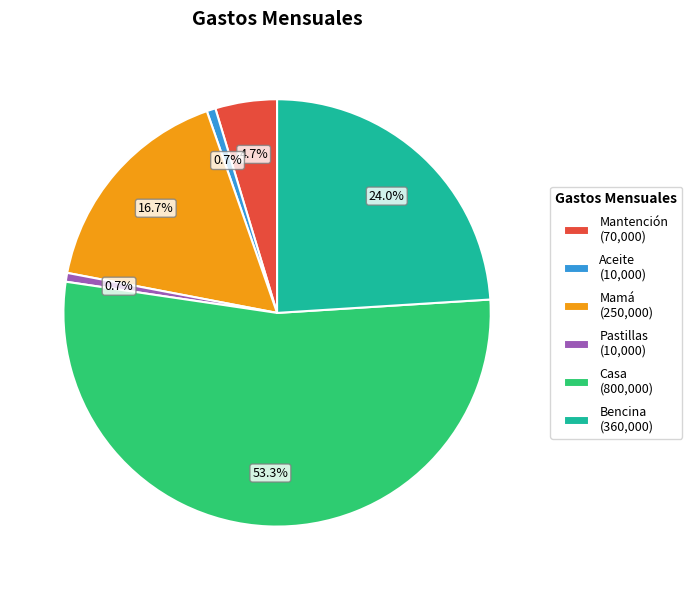

How many slices are in this pie chart?

6